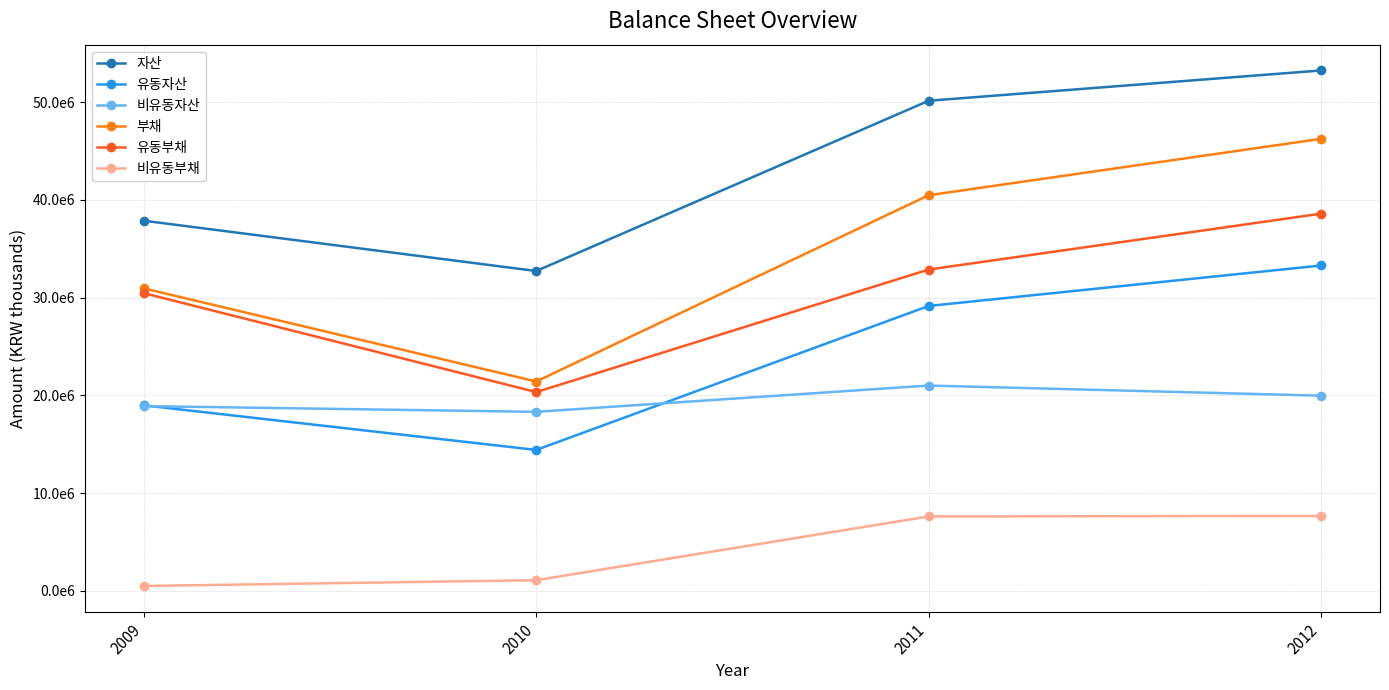

What are all the series names shown in the legend?

자산, 유동자산, 비유동자산, 부채, 유동부채, 비유동부채